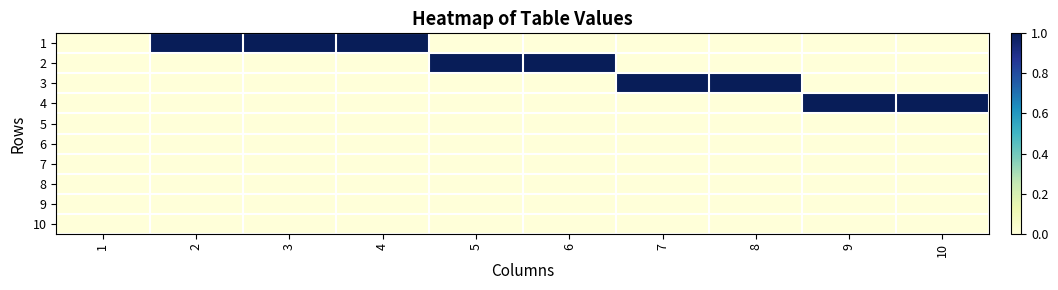

Reading left to right, list all the values displayed in this chart.

1: 1=0	2=1	3=1	4=1	5=0	6=0	7=0	8=0	9=0	10=0
2: 1=0	2=0	3=0	4=0	5=1	6=1	7=0	8=0	9=0	10=0
3: 1=0	2=0	3=0	4=0	5=0	6=0	7=1	8=1	9=0	10=0
4: 1=0	2=0	3=0	4=0	5=0	6=0	7=0	8=0	9=1	10=1
5: 1=0	2=0	3=0	4=0	5=0	6=0	7=0	8=0	9=0	10=0
6: 1=0	2=0	3=0	4=0	5=0	6=0	7=0	8=0	9=0	10=0
7: 1=0	2=0	3=0	4=0	5=0	6=0	7=0	8=0	9=0	10=0
8: 1=0	2=0	3=0	4=0	5=0	6=0	7=0	8=0	9=0	10=0
9: 1=0	2=0	3=0	4=0	5=0	6=0	7=0	8=0	9=0	10=0
10: 1=0	2=0	3=0	4=0	5=0	6=0	7=0	8=0	9=0	10=0